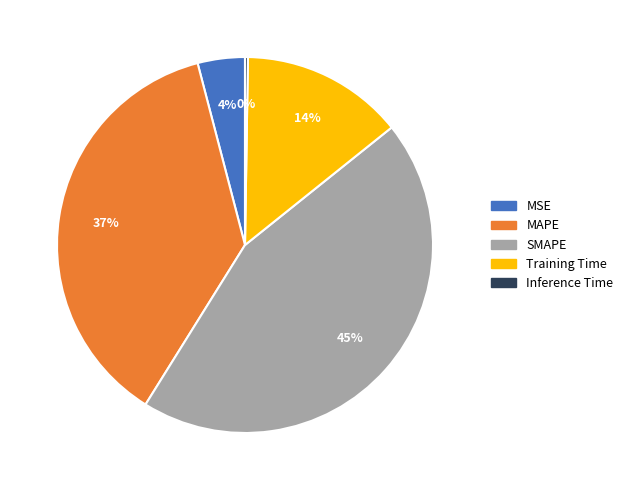

Between SMAPE and Training Time, which is larger?

SMAPE